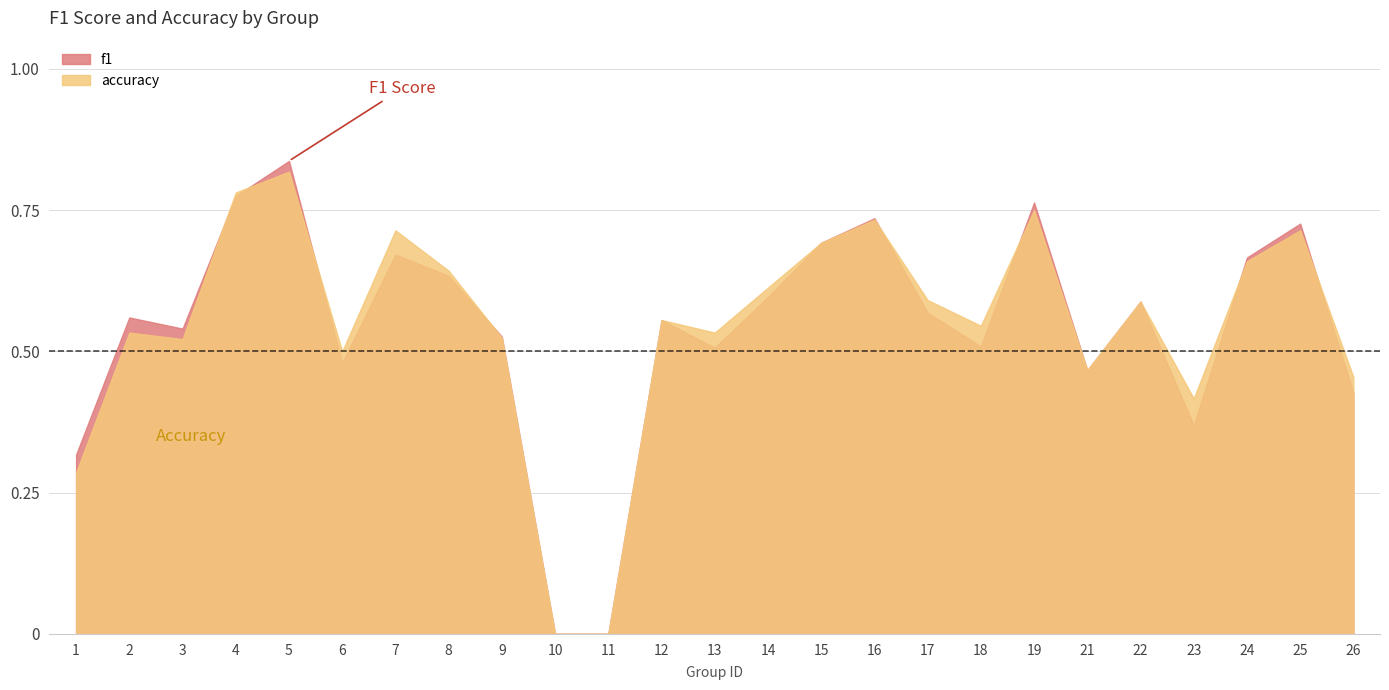

Between which two adjacent categories do accuracy and f1 first intersect?

3 and 4